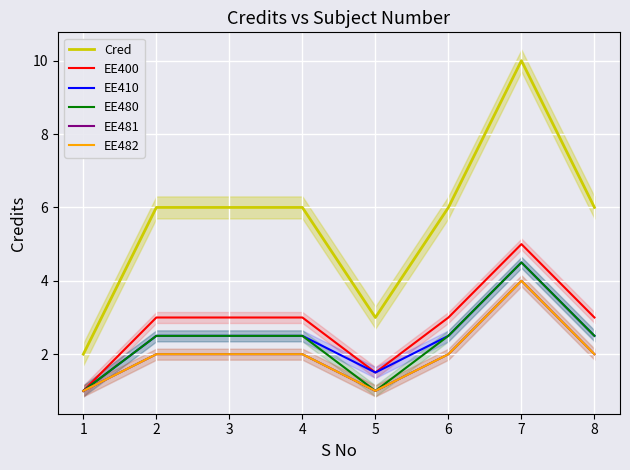

At which label is EE400 closest to 3?

2